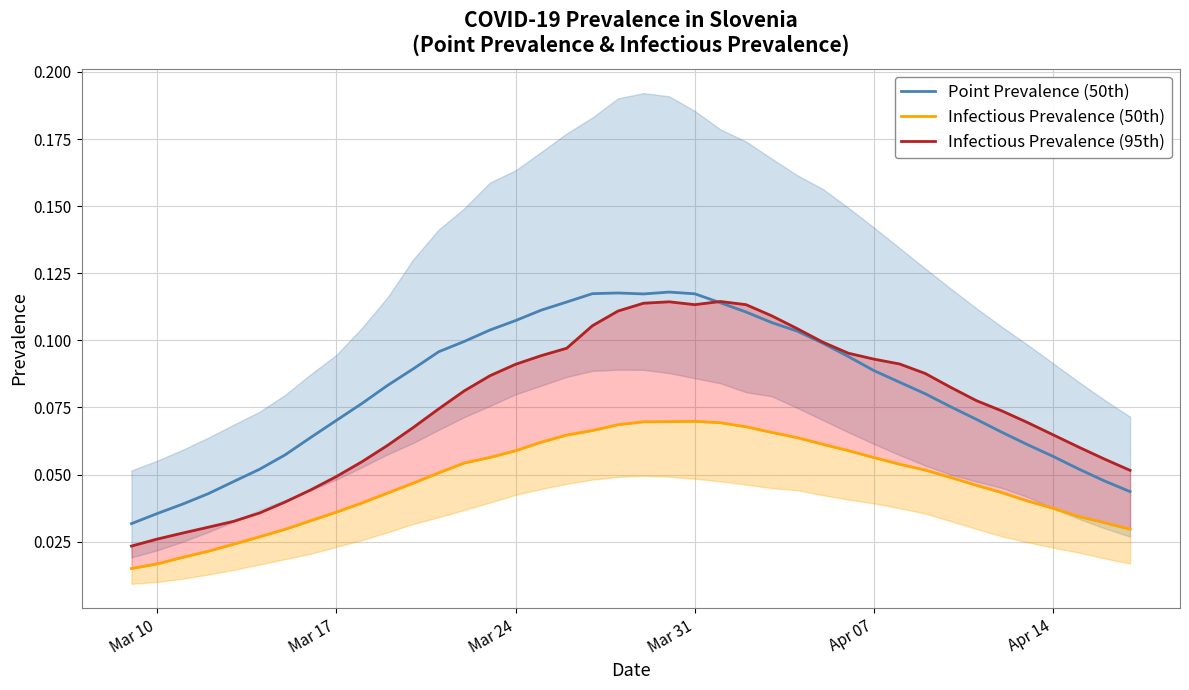

How many lines are shown in the chart?

3